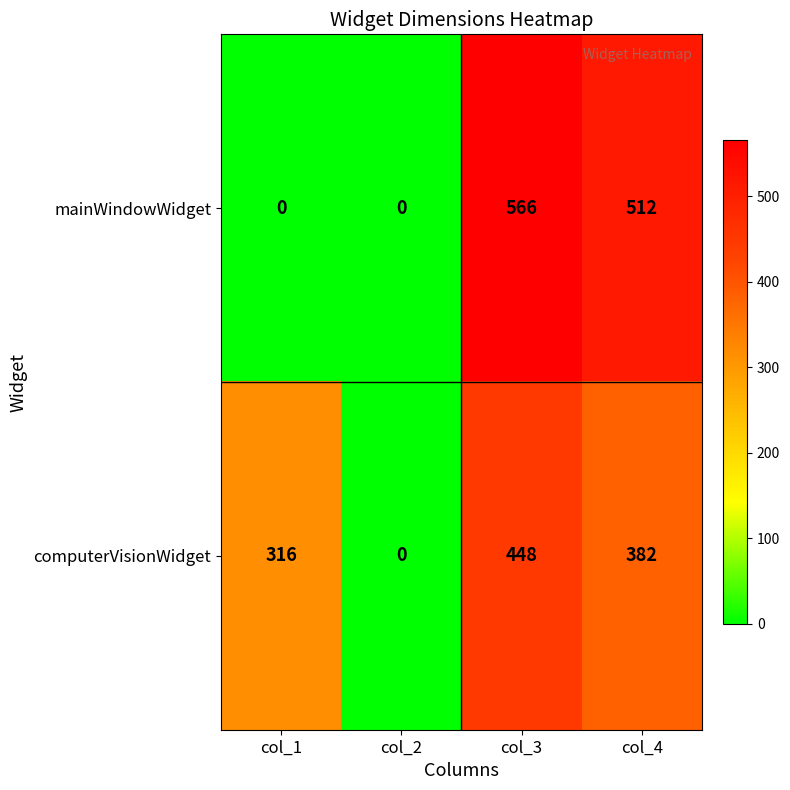

Is the value of computerVisionWidget at col_4 greater than the value of mainWindowWidget at col_3?

No